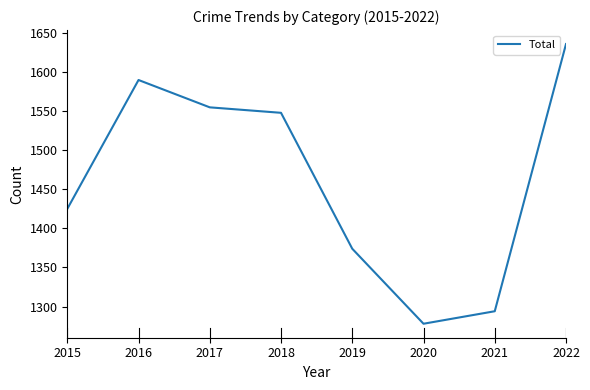

What is the greatest value displayed?

1636